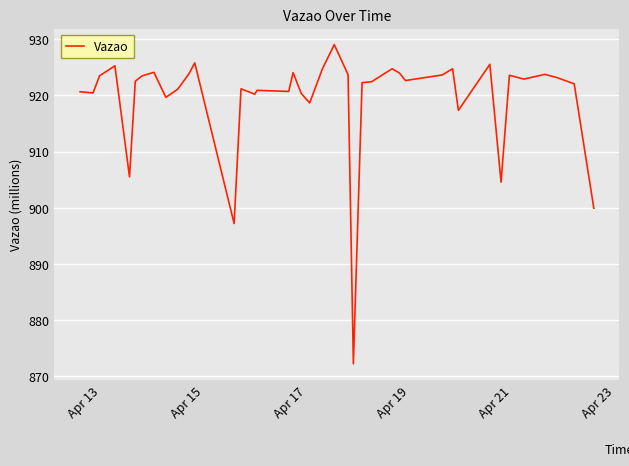

What is the maximum value shown in the chart?

929.0